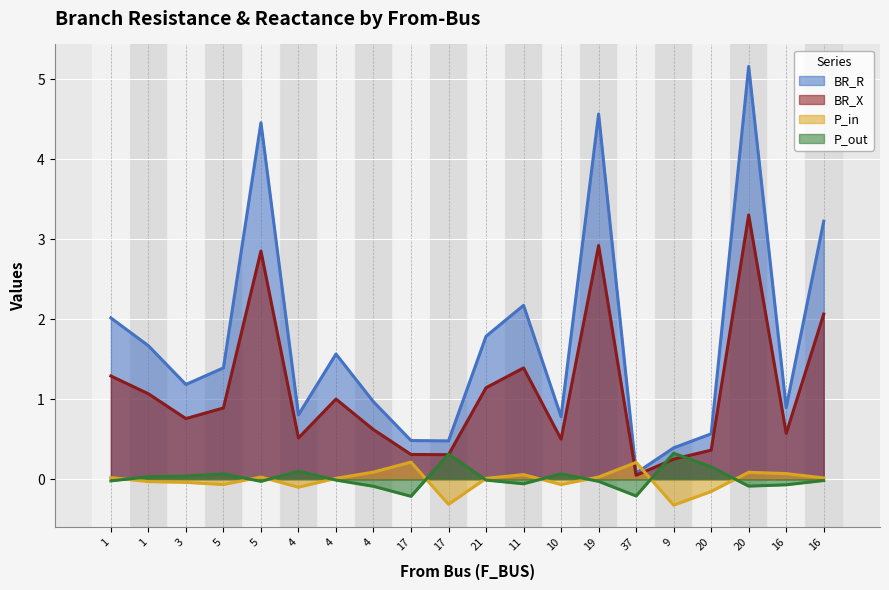

Which has a higher value, 4 or 9?

4